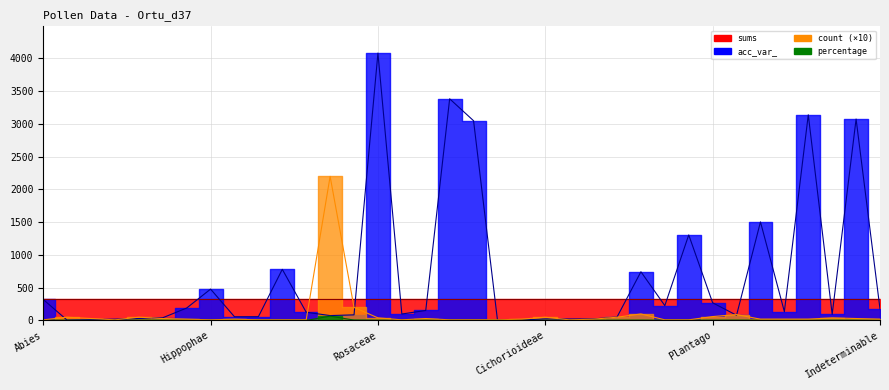

True or false: percentage and count intersect in this chart.

False